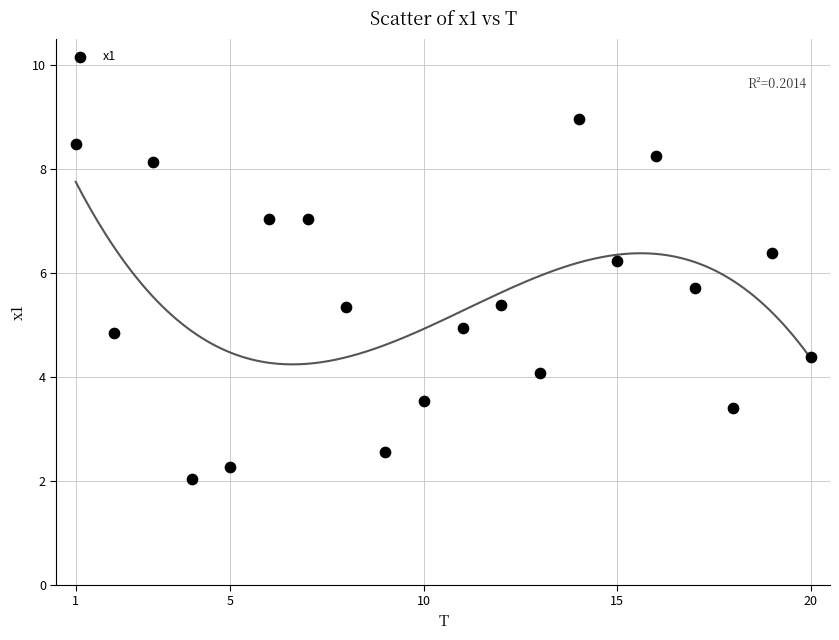

What is the range of Y values (max minus min)?

6.9